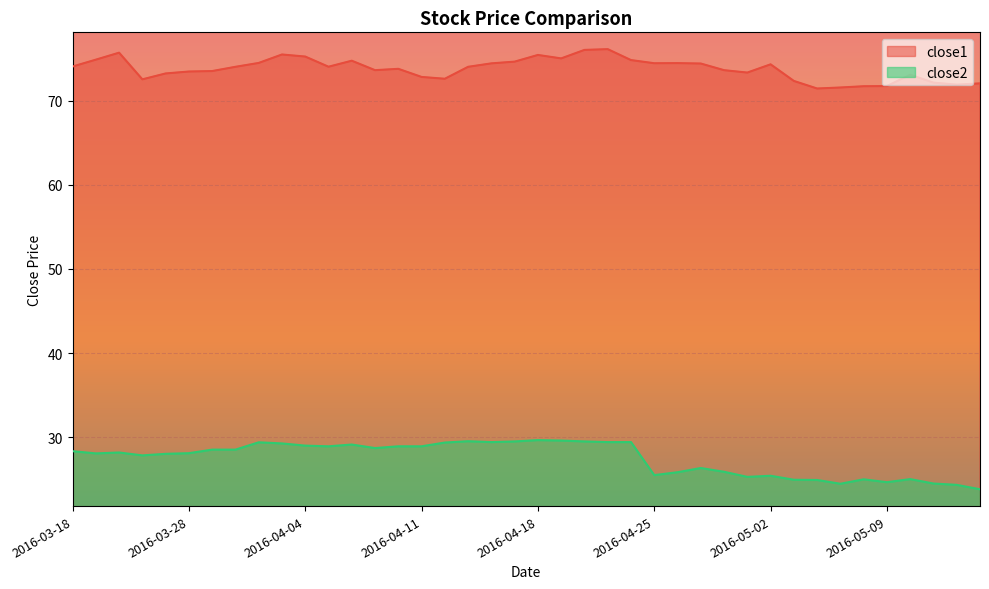

Read the close1 value at 2016-04-04.

75.3